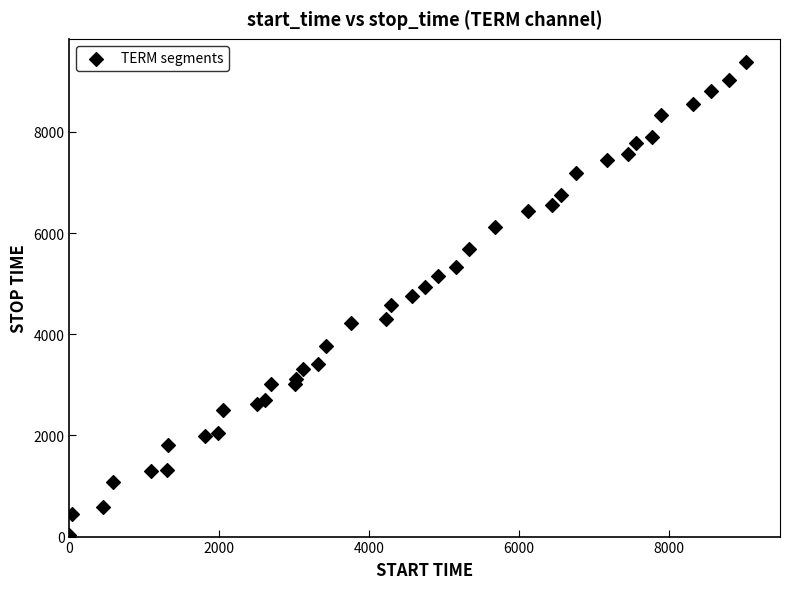

What is the range of Y values (max minus min)?

9339